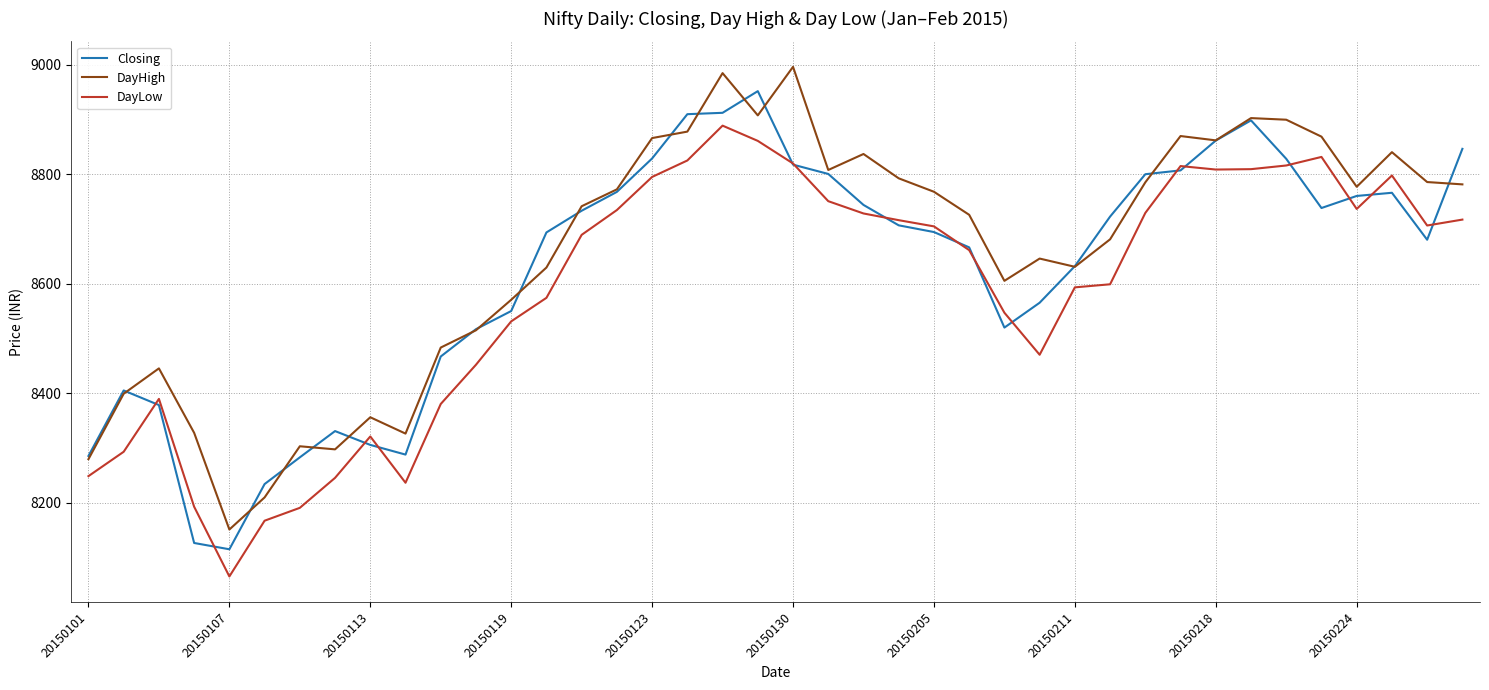

Rank the series by their maximum value, from lowest to highest.

DayLow, Closing, DayHigh